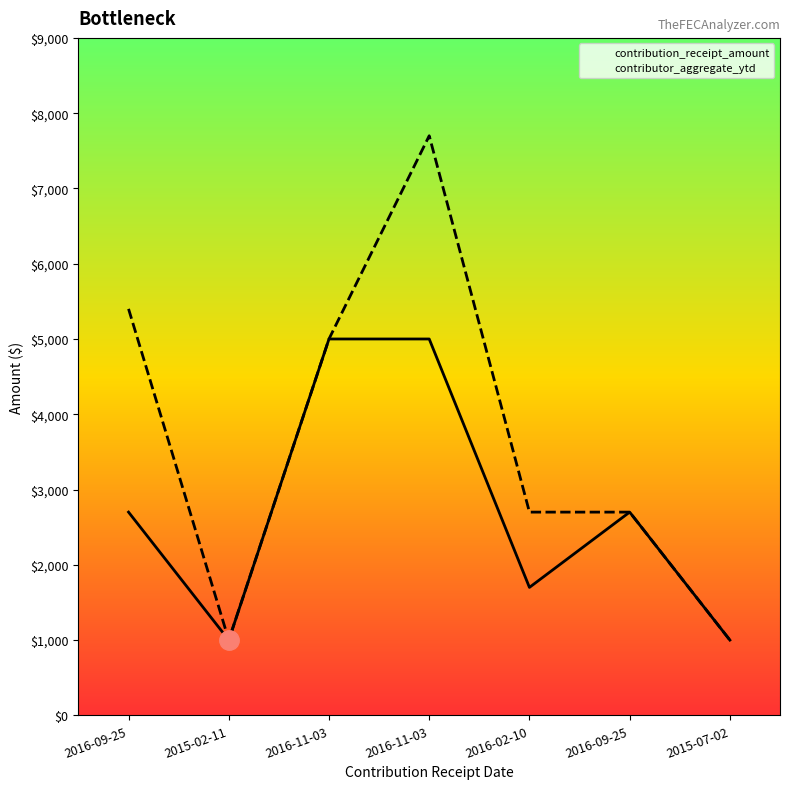

Where is the first local minimum for contribution_receipt_amount?

2015-02-11